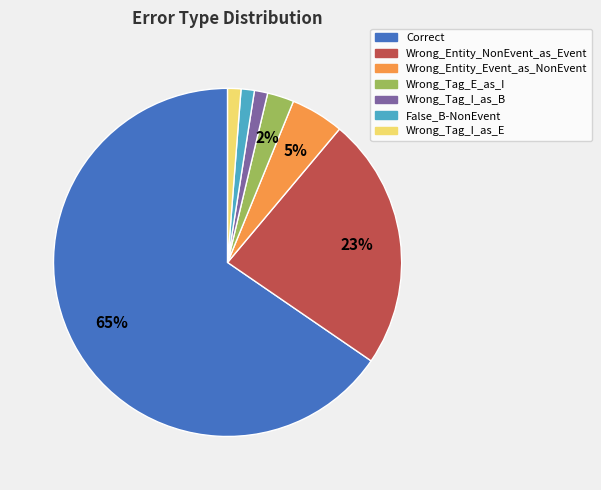

Which slice is the largest?

Correct